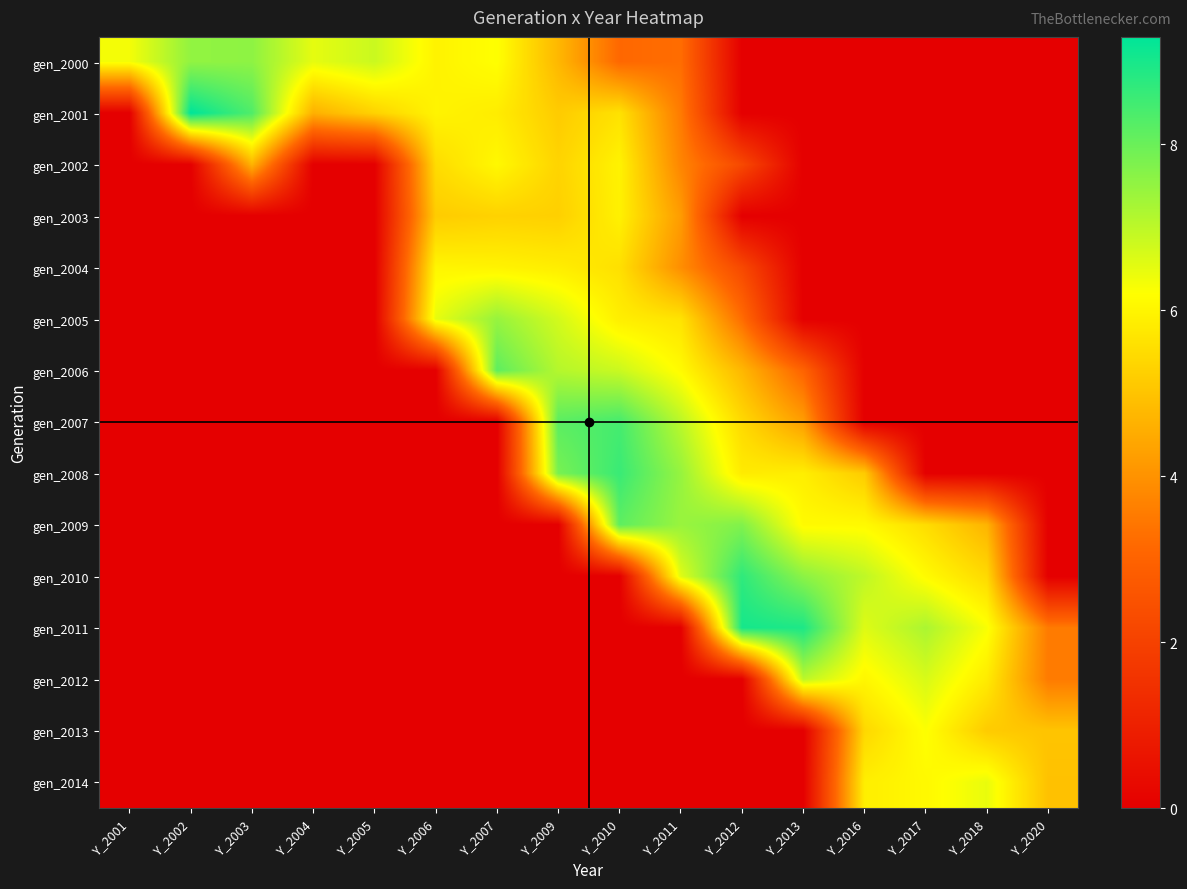

The value of gen_2007 at Y_2011 is 9.8. True or false?

False